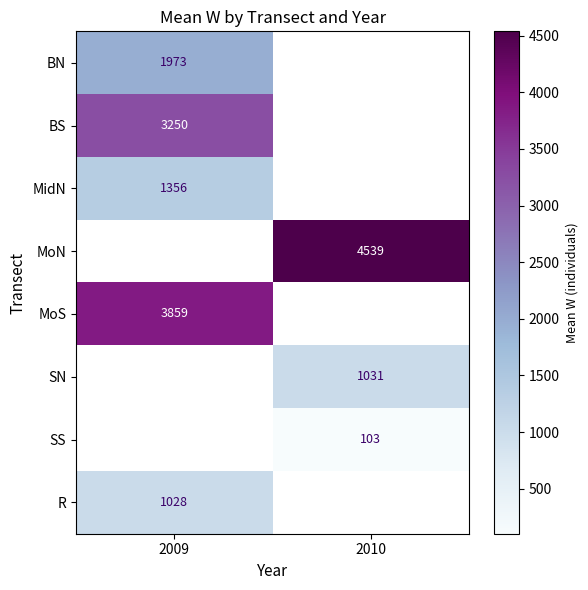

The MoN series shows 4538.7 at 2010. True or false?

True